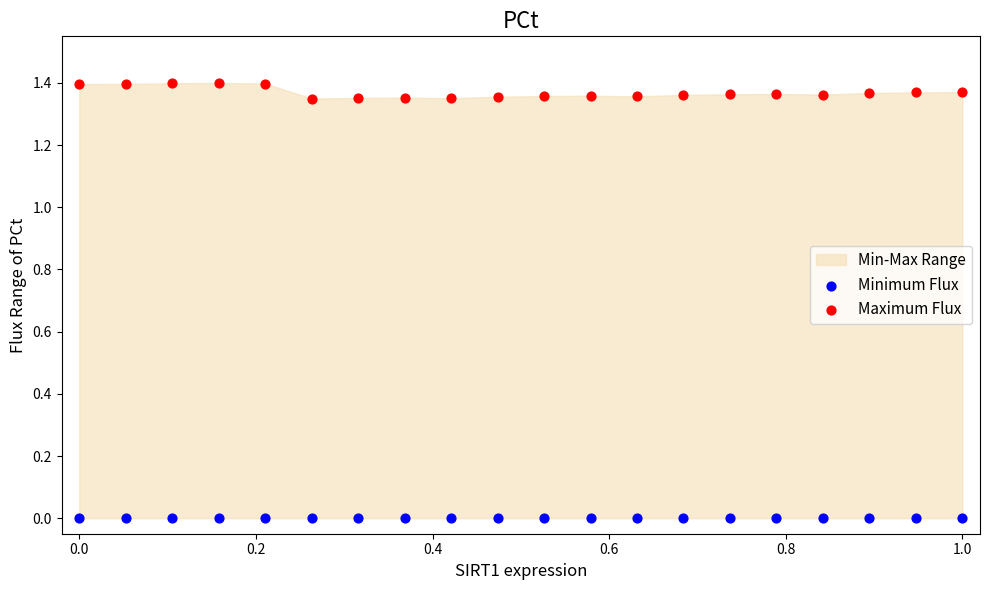

Which series contains the highest Y value?

Maximum Flux